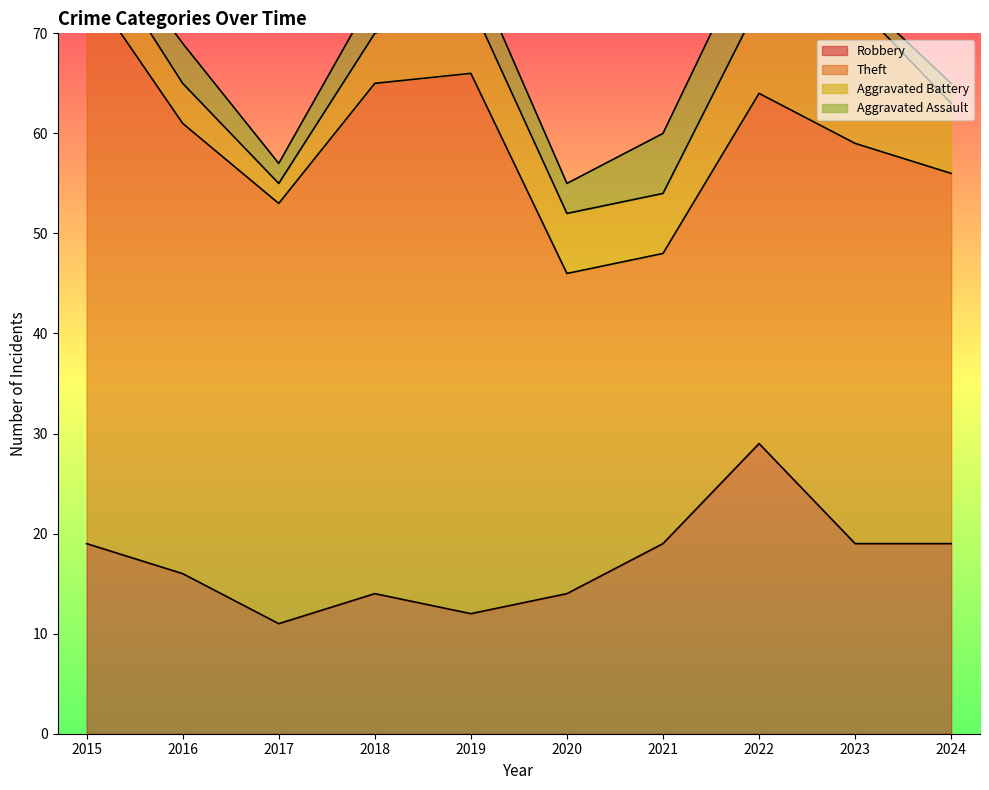

Which series has the widest spread of values?

Theft